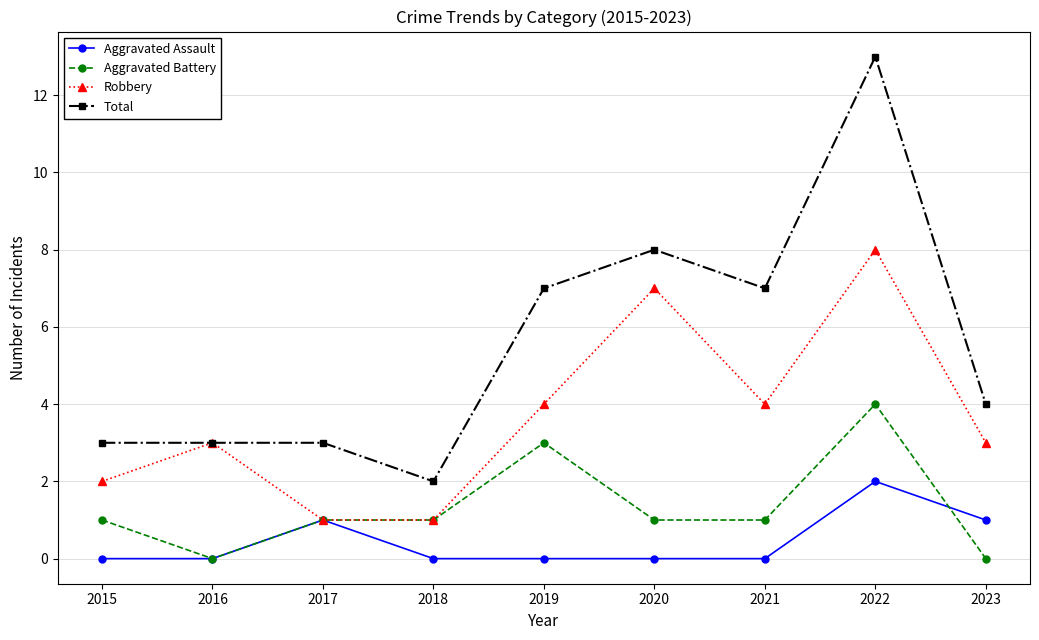

At which category does Robbery reach its first local peak?

2016